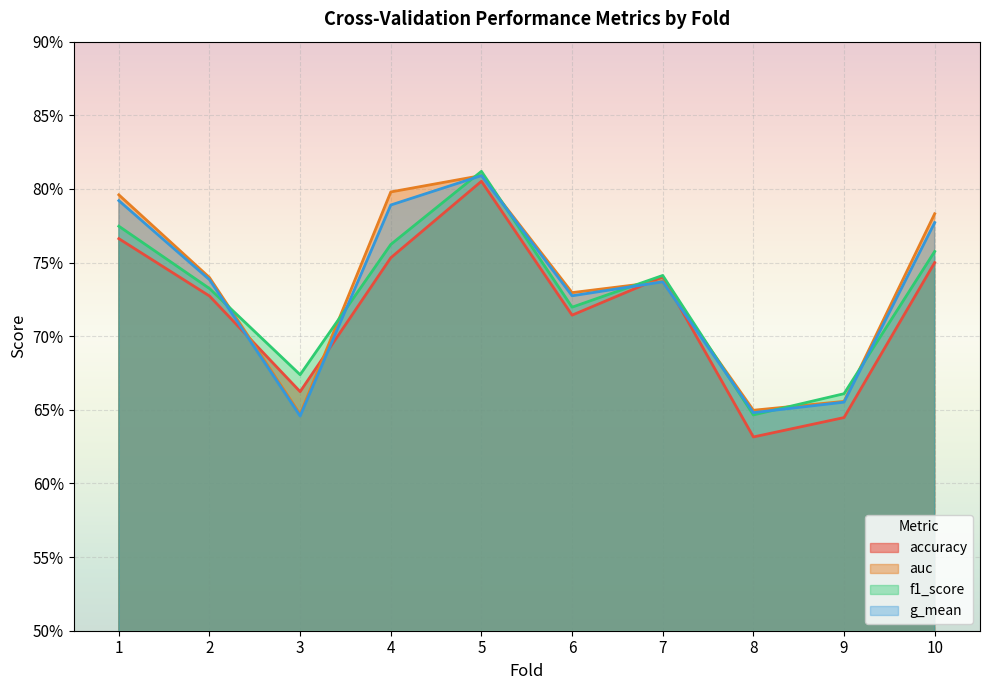

Rank the series at 3 from highest to lowest value.

f1_score, accuracy, auc, g_mean